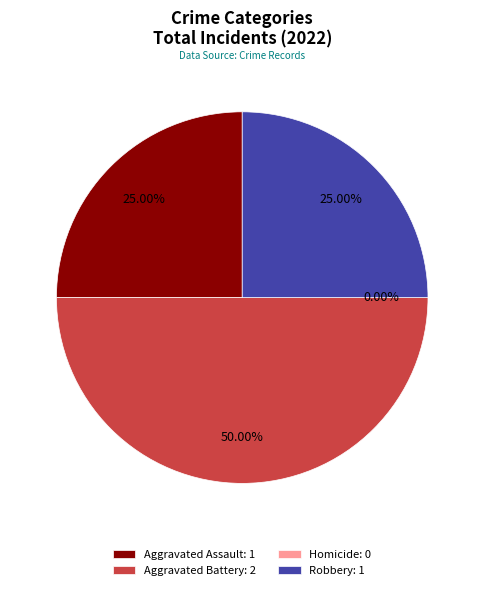

Does Robbery represent more than half of the total?

No